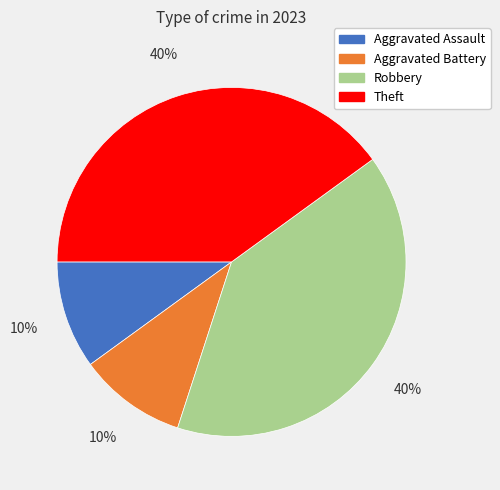

Between Robbery and Aggravated Assault, which is larger?

Robbery